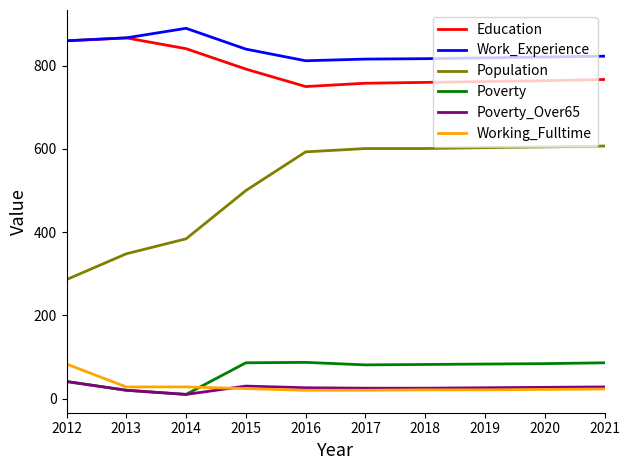

Which series has the widest spread of values?

Population